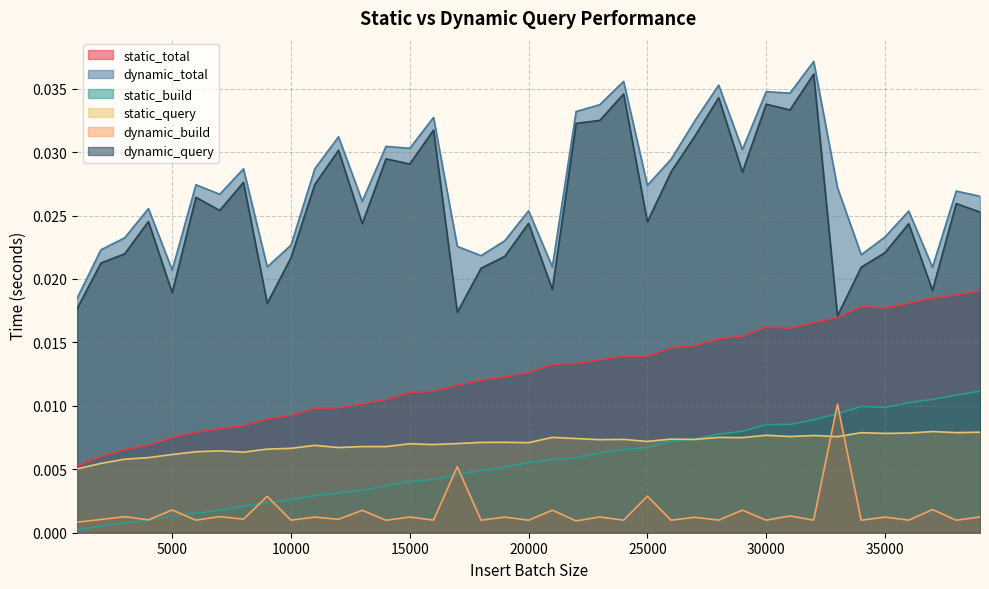

What is the total value across all series at 8000?

0.1